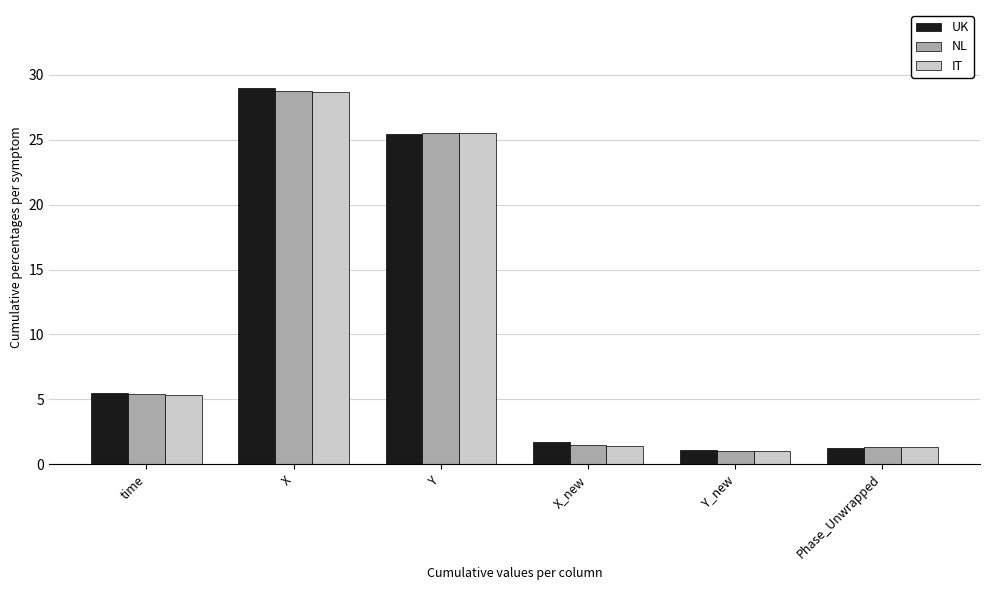

Which category has the highest value in the IT series?

X